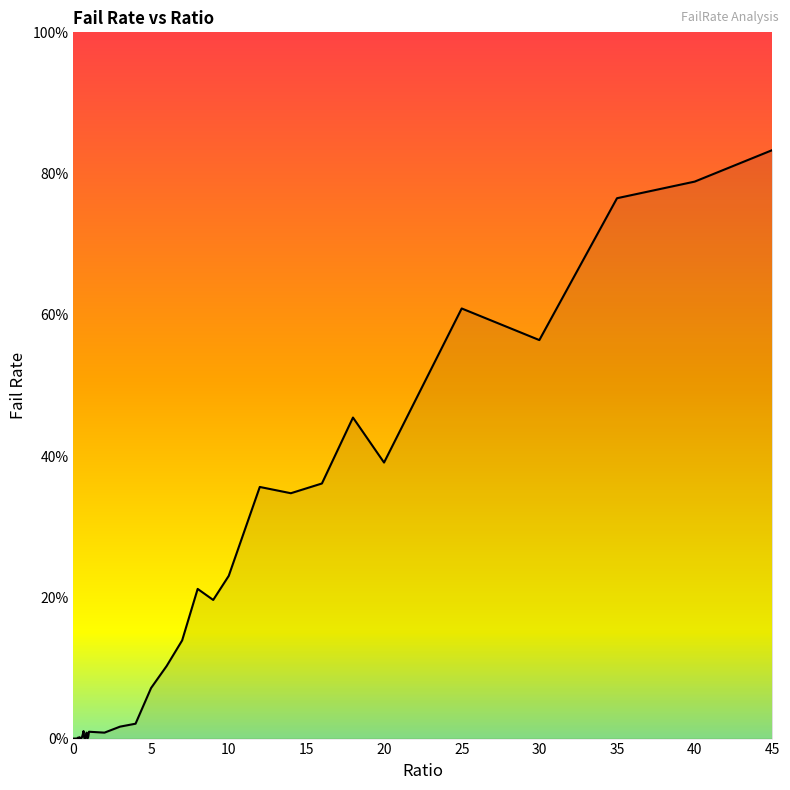

Does the chart have visible grid lines?

No